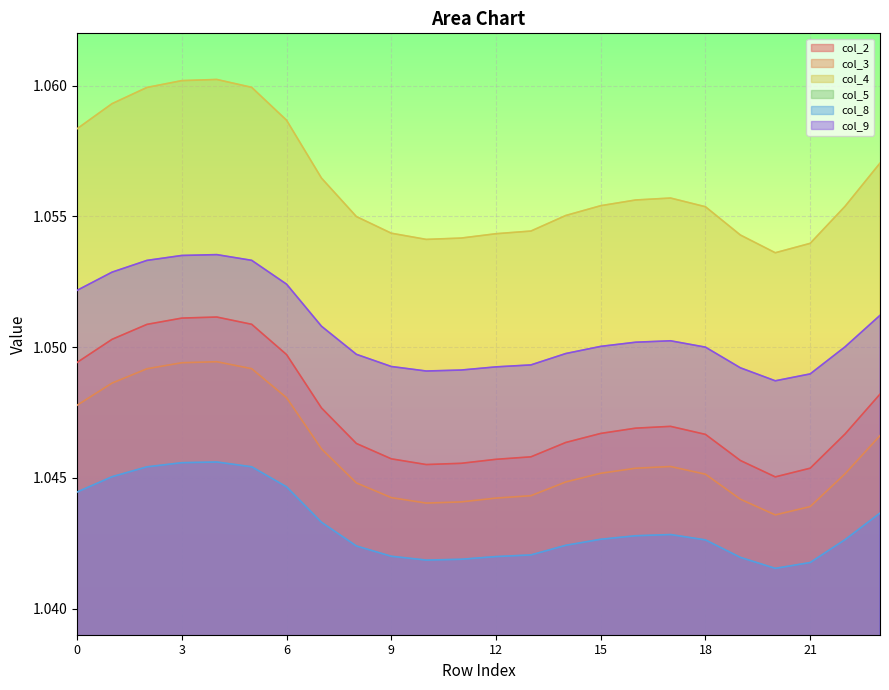

Reading left to right, extract all data points from this chart.

col_2: 1.0	1.1	1.1	1.1	1.1	1.1	1.0	1.0	1.0	1.0	1.0	1.0	1.0	1.0	1.0	1.0	1.0	1.0	1.0	1.0	1.0	1.0	1.0	1.0
col_3: 1.0	1.0	1.0	1.0	1.0	1.0	1.0	1.0	1.0	1.0	1.0	1.0	1.0	1.0	1.0	1.0	1.0	1.0	1.0	1.0	1.0	1.0	1.0	1.0
col_4: 1.1	1.1	1.1	1.1	1.1	1.1	1.1	1.1	1.1	1.1	1.1	1.1	1.1	1.1	1.1	1.1	1.1	1.1	1.1	1.1	1.1	1.1	1.1	1.1
col_8: 1.0	1.0	1.0	1.0	1.0	1.0	1.0	1.0	1.0	1.0	1.0	1.0	1.0	1.0	1.0	1.0	1.0	1.0	1.0	1.0	1.0	1.0	1.0	1.0
col_9: 1.1	1.1	1.1	1.1	1.1	1.1	1.1	1.1	1.0	1.0	1.0	1.0	1.0	1.0	1.0	1.1	1.1	1.1	1.0	1.0	1.0	1.0	1.1	1.1